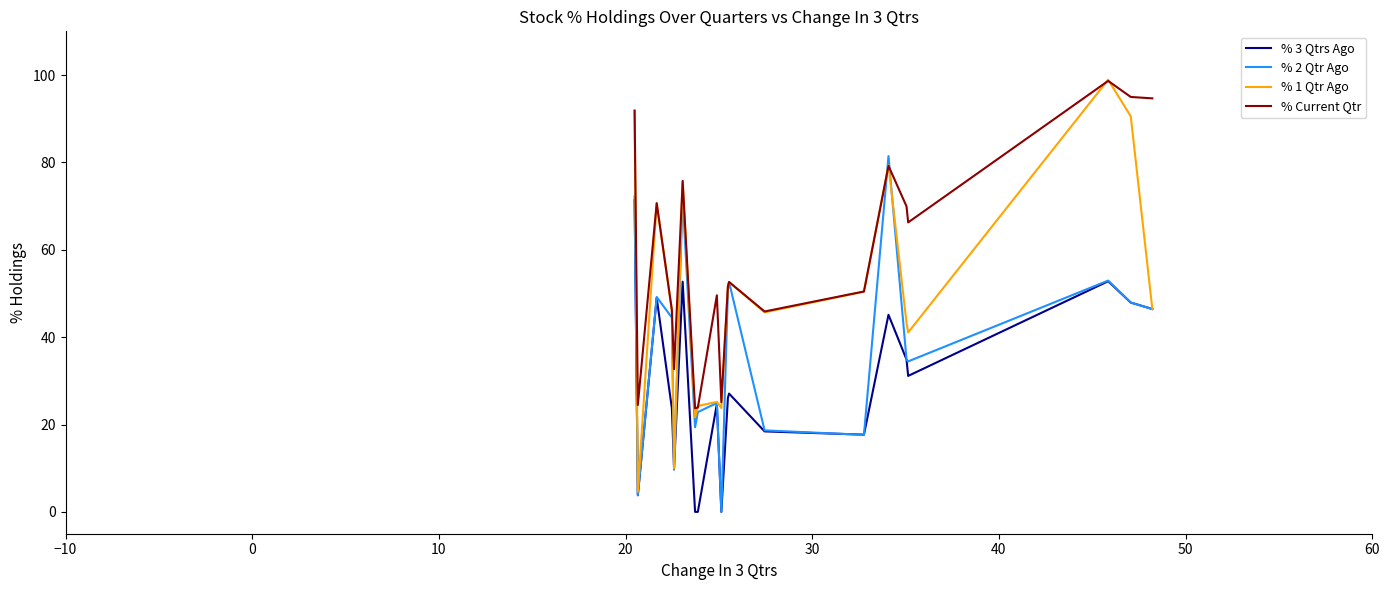

Rank the series by their average value, from highest to lowest.

% Current Qtr, % 1 Qtr Ago, % 2 Qtr Ago, % 3 Qtrs Ago